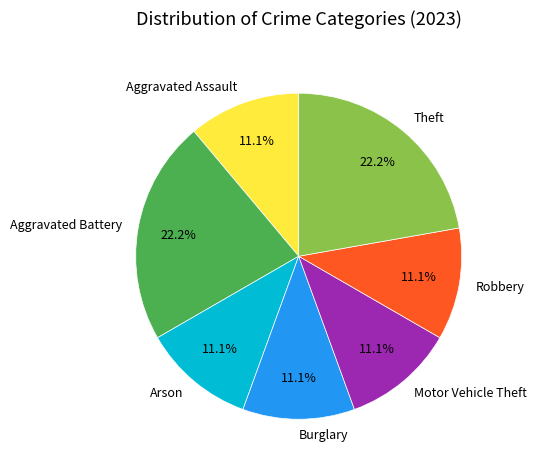

What percentage is the Theft slice, to the nearest percent?

22%